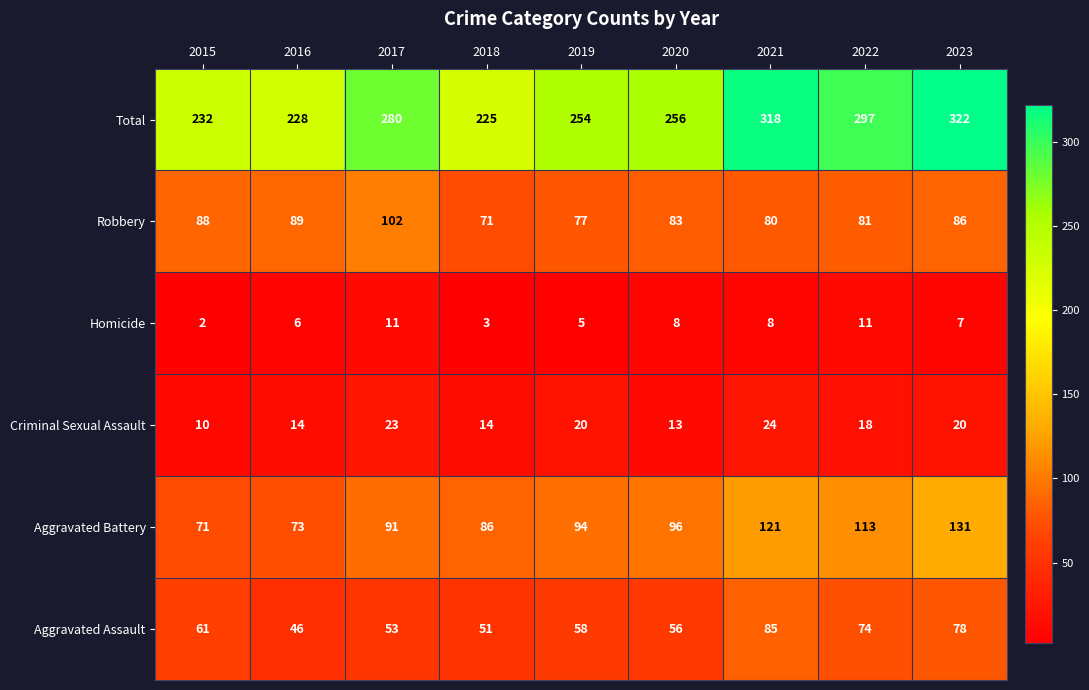

What is the sum of all Homicide values?

61